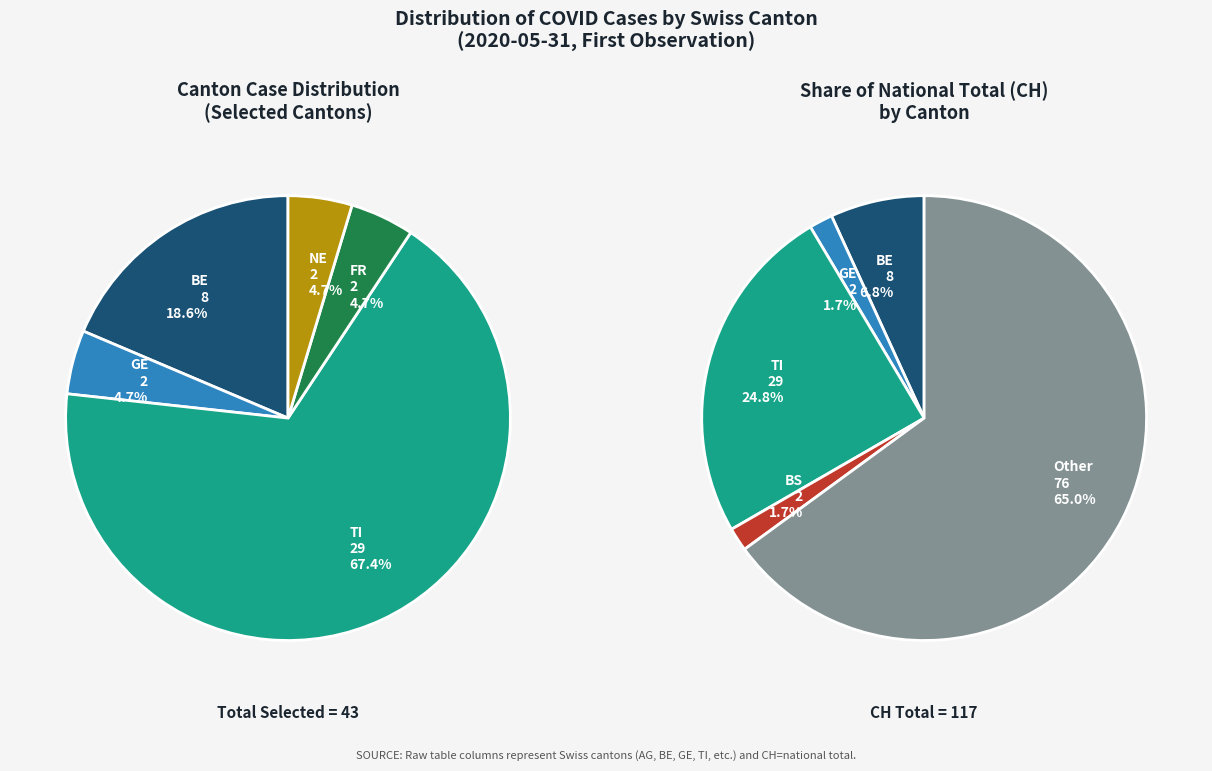

Does BL represent more than half of the total?

No